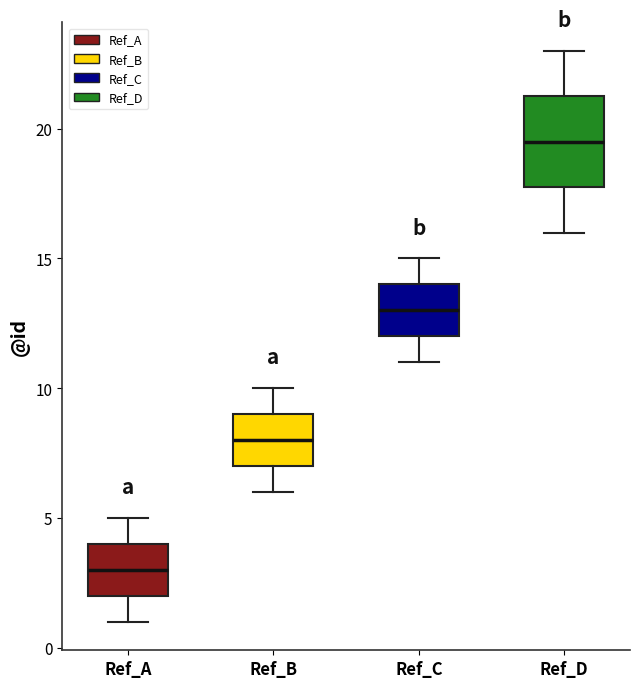

Which box is the tallest, from its lower edge to its upper edge?

Ref_D